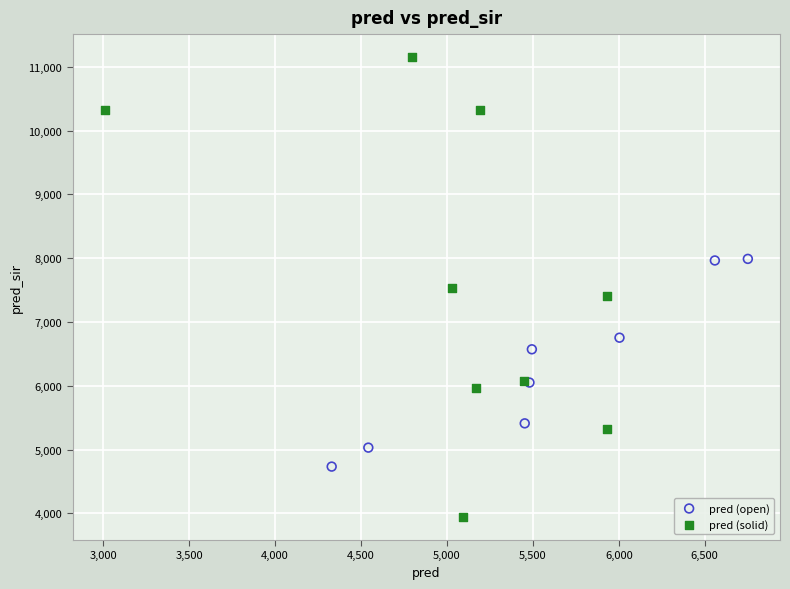

Which series has the largest Y range (max minus min)?

pred (solid)